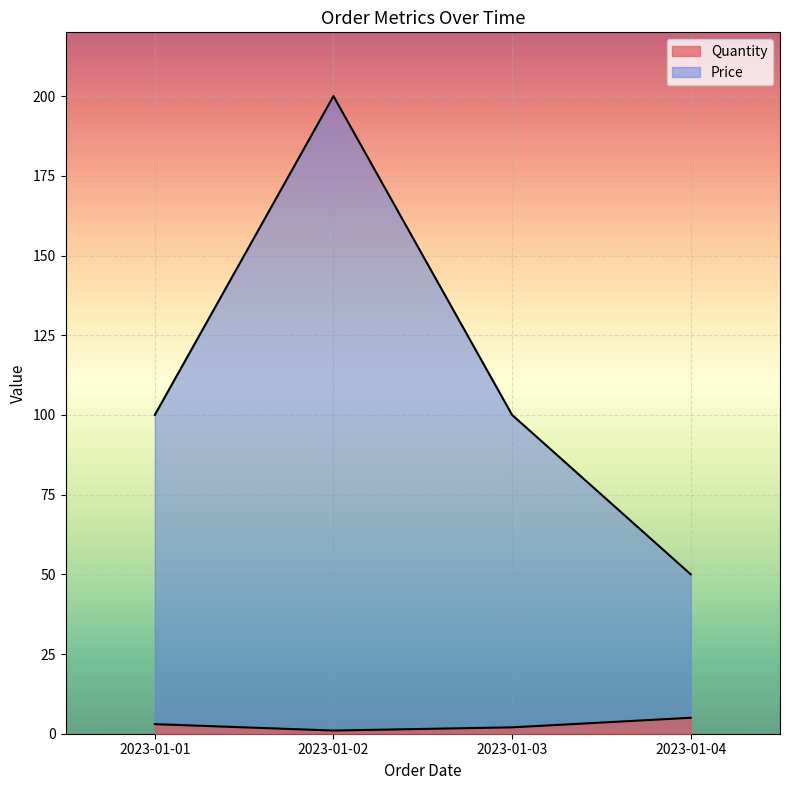

What is the difference between the maximum and minimum values in the Price series?

150